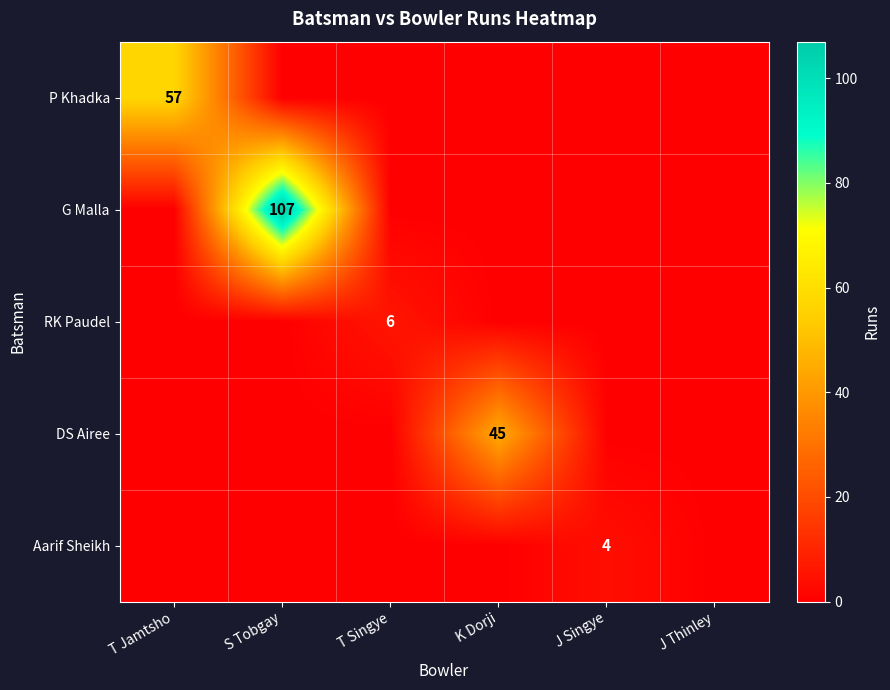

The G Malla series shows 107 at S Tobgay. True or false?

True